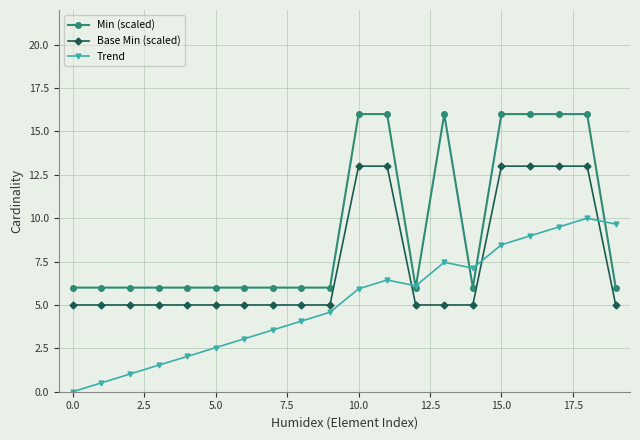

Which series has the largest total across all categories?

Min (scaled)